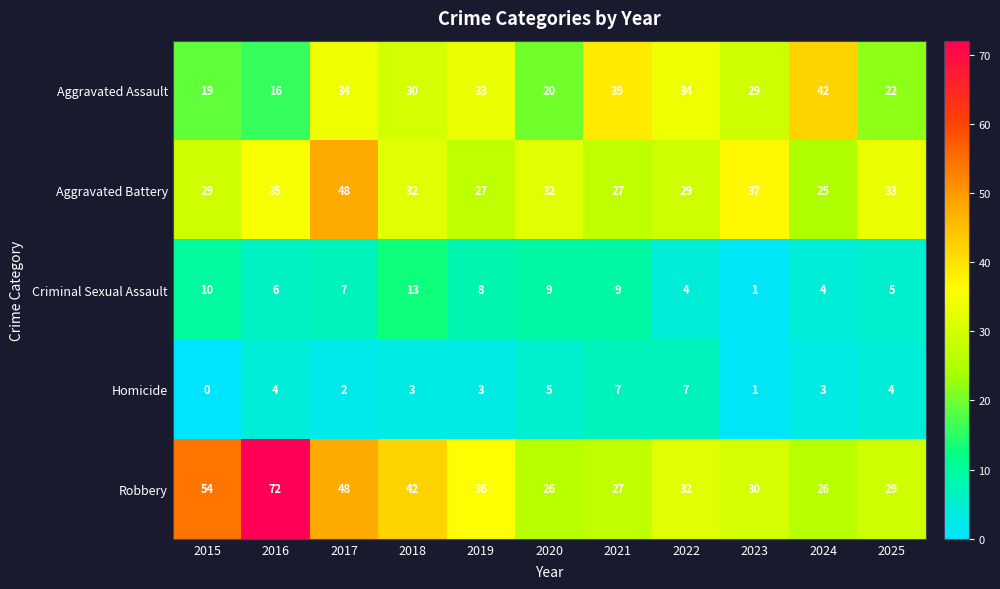

What is the greatest value displayed?

72